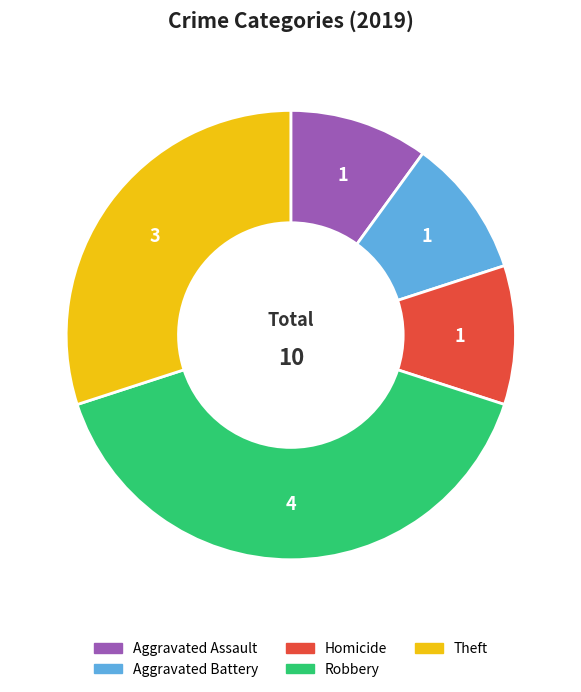

Count the number of slices in the pie.

5